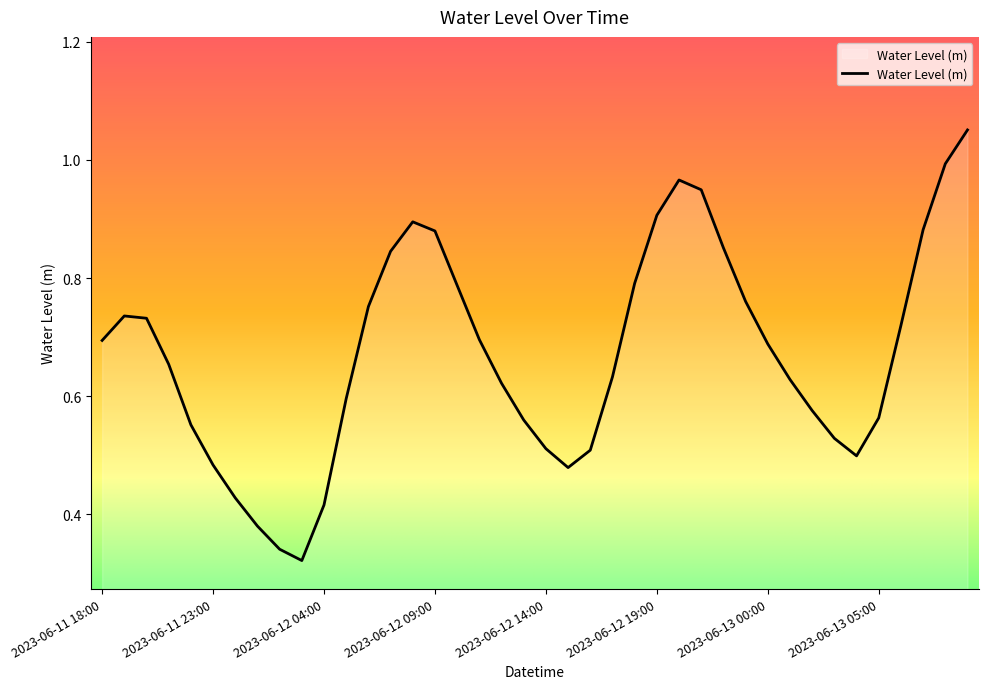

How many interior local valleys (lower than both neighbors) does the data have?

3